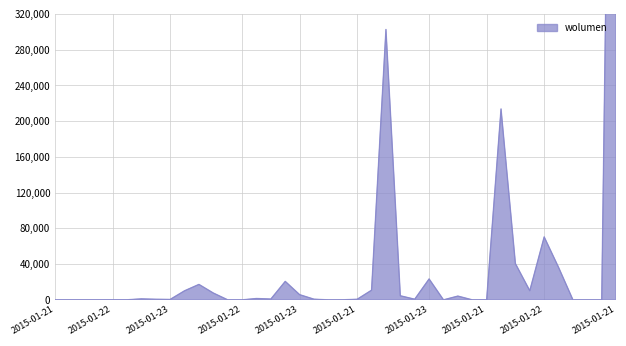

True or false: the data shows 6185 at 2015-01-23.

False